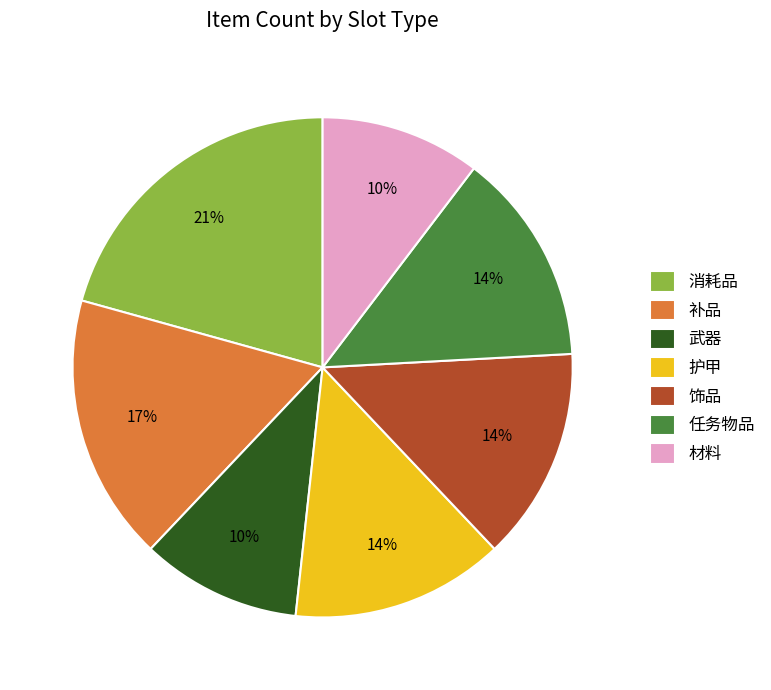

Do 饰品 and 武器 together represent more than half of the pie?

No